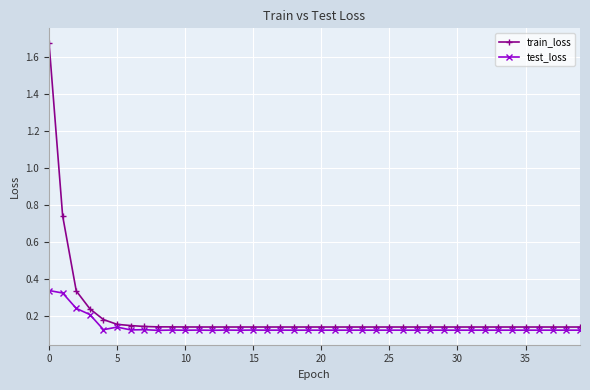

Which series has the largest range (max minus min)?

train_loss